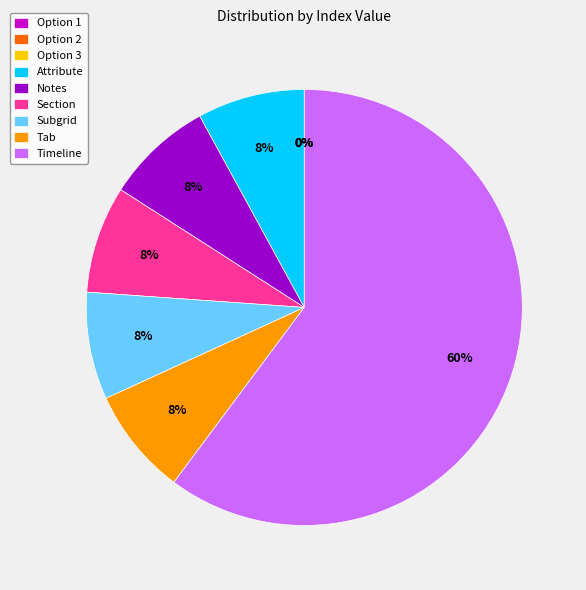

How many slices are in this pie chart?

9